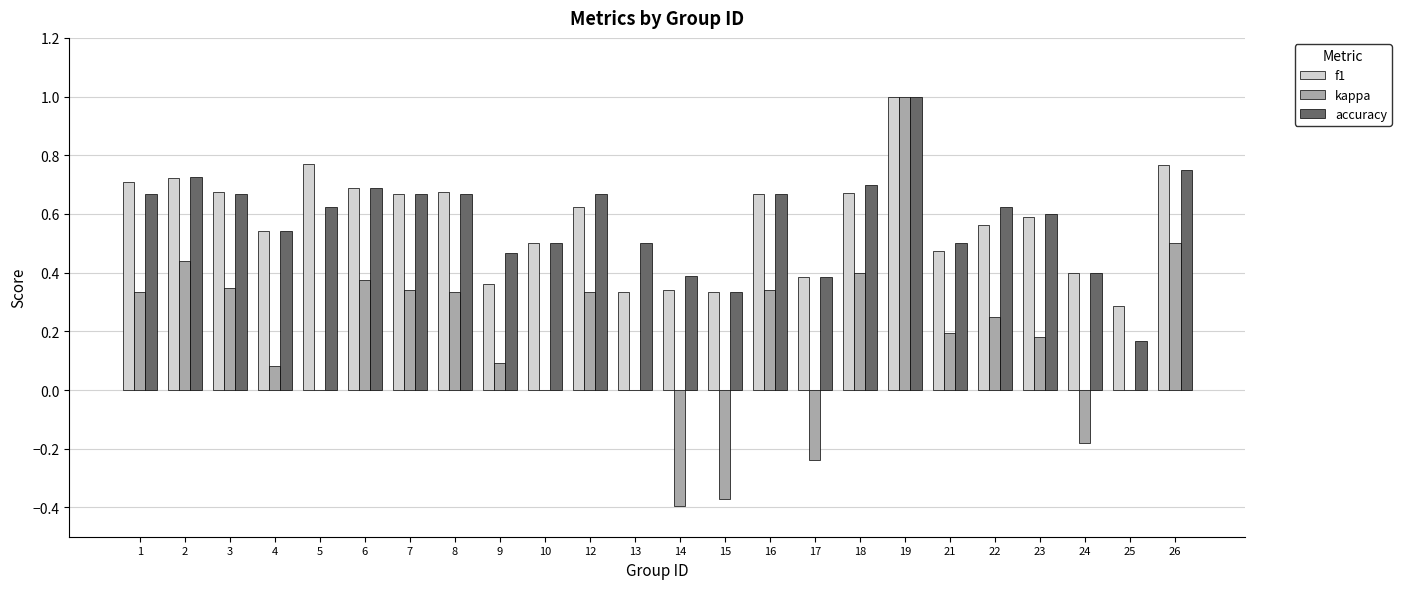

True or false: kappa has a value of 0.7 at 26.

False